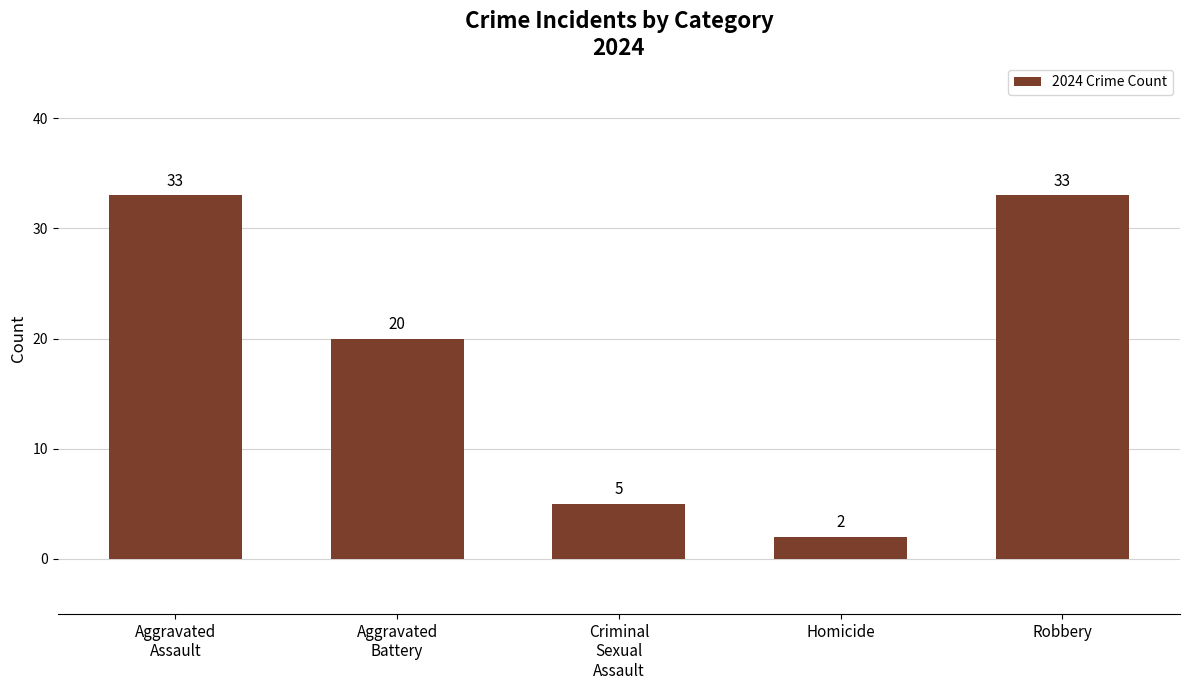

At which category does the chart reach its minimum across all series?

Homicide